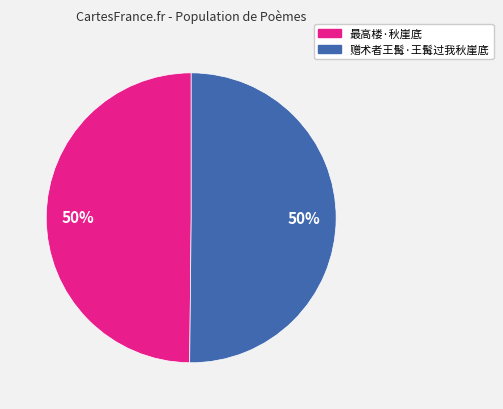

To the nearest percent, what is the combined percentage of 赠术者王髯·王髯过我秋崖底 and 最高楼·秋崖底?

100%